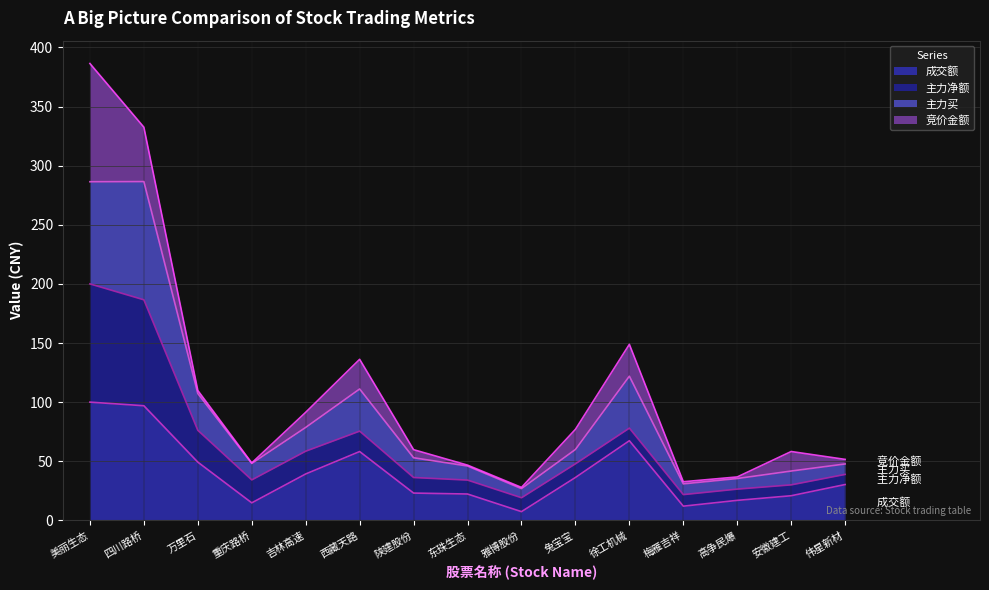

At which category is the sum across all series the highest?

美丽生态